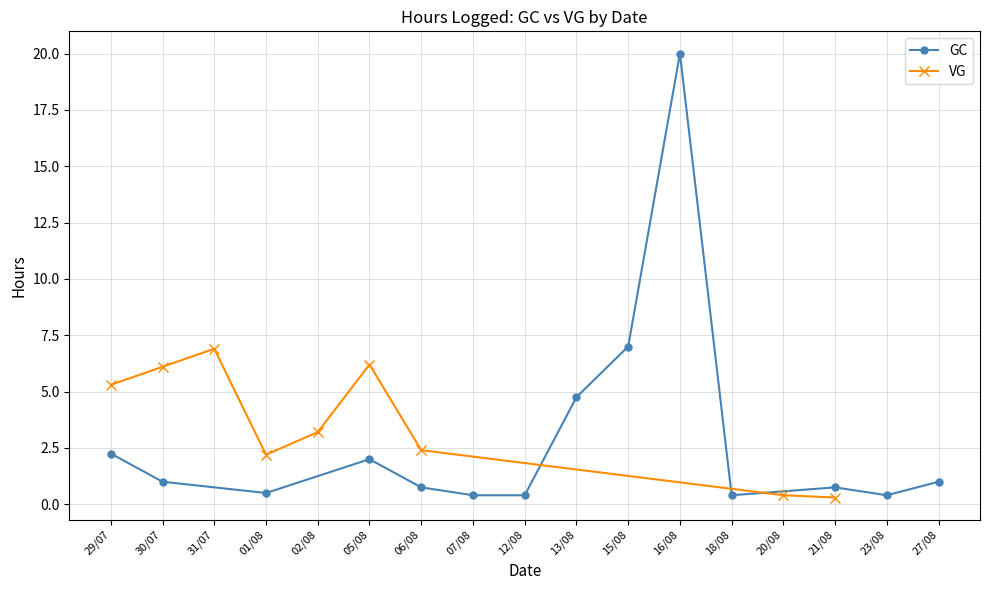

How many values in the VG series exceed 3?

5